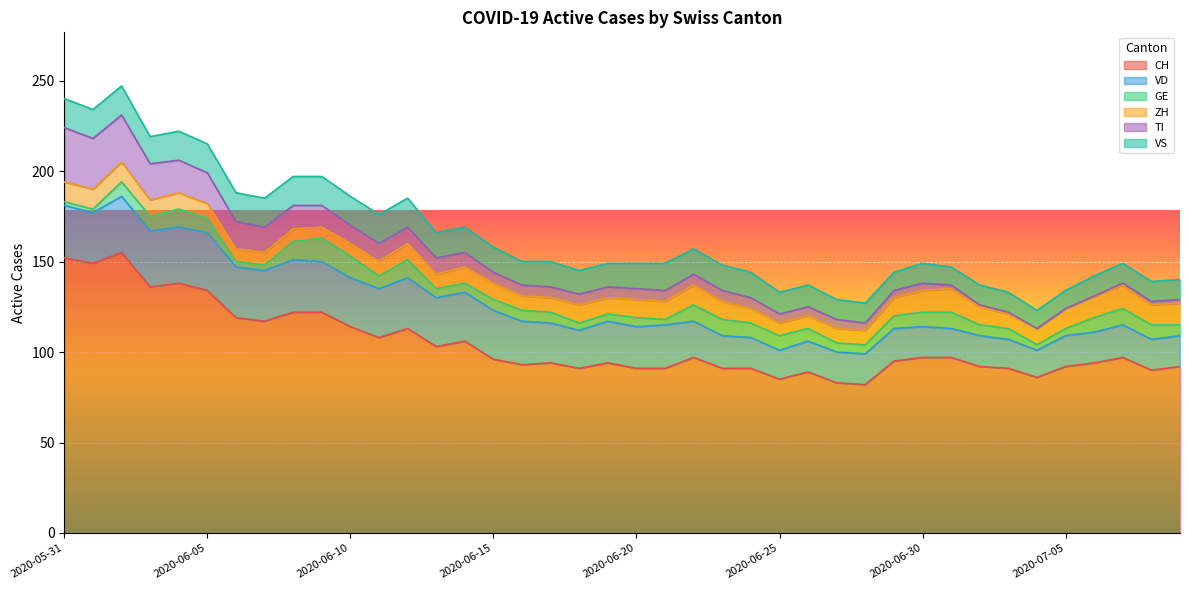

What is the approximate value of VS at 2020-06-01?

16